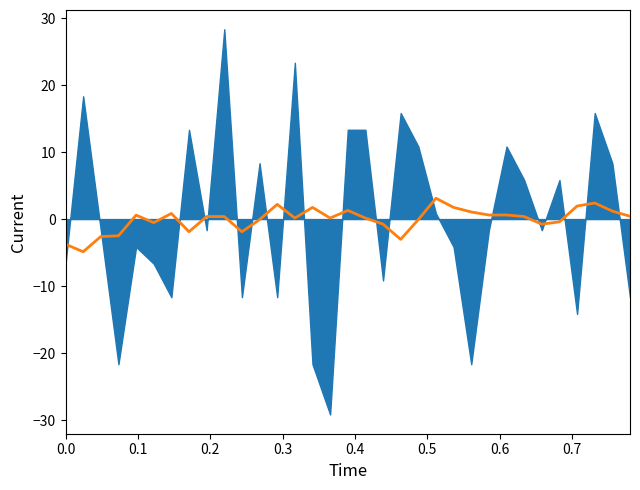

What is the average value?

-0.1